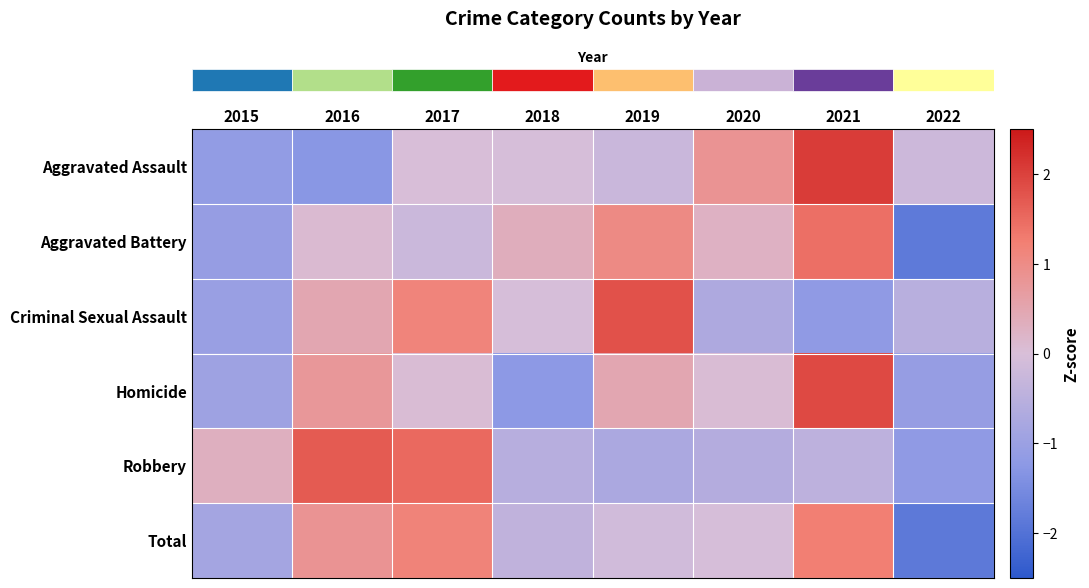

Which has a higher value, 2017 or 2021?

2021